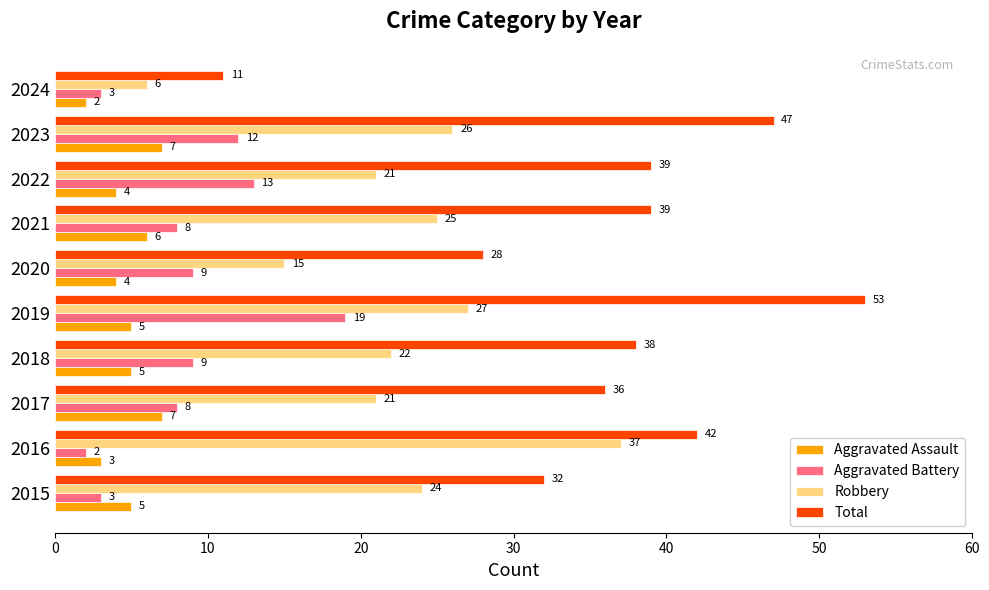

Which series has the widest spread of values?

Total